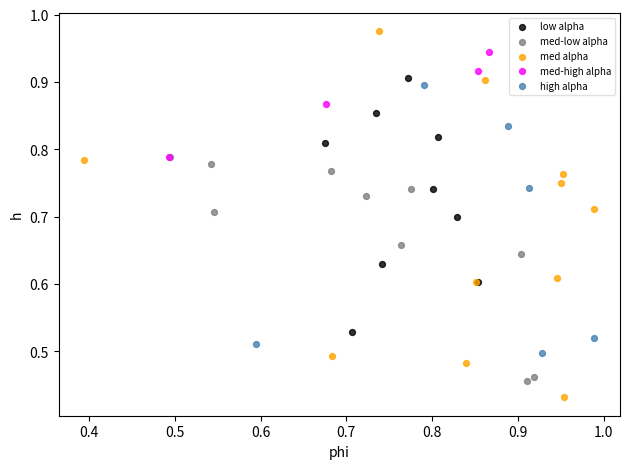

Which series reaches the maximum Y coordinate?

med alpha